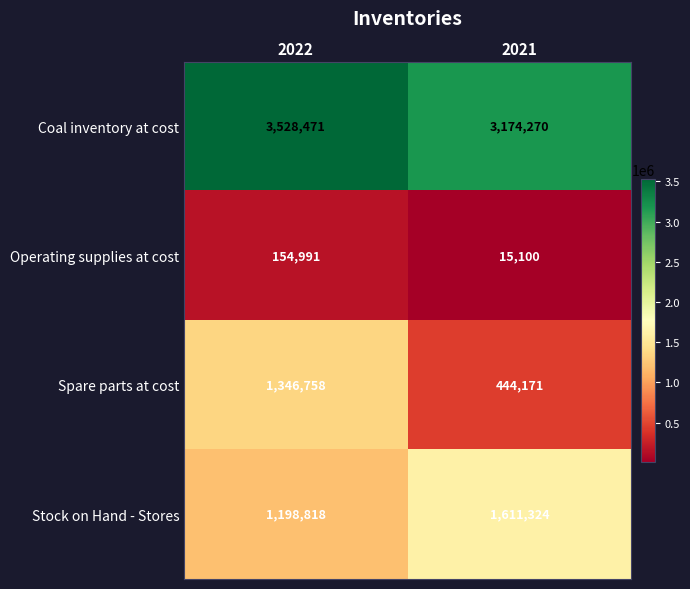

Count the number of data series in this chart.

4